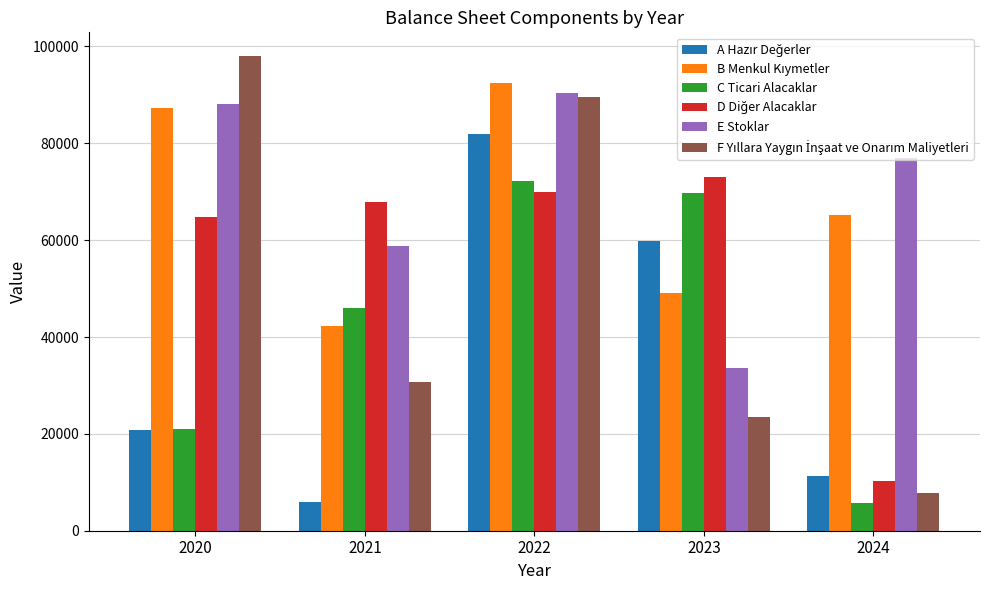

What is the difference between the C Ticari Alacaklar values at 2024 and 2021?

40321